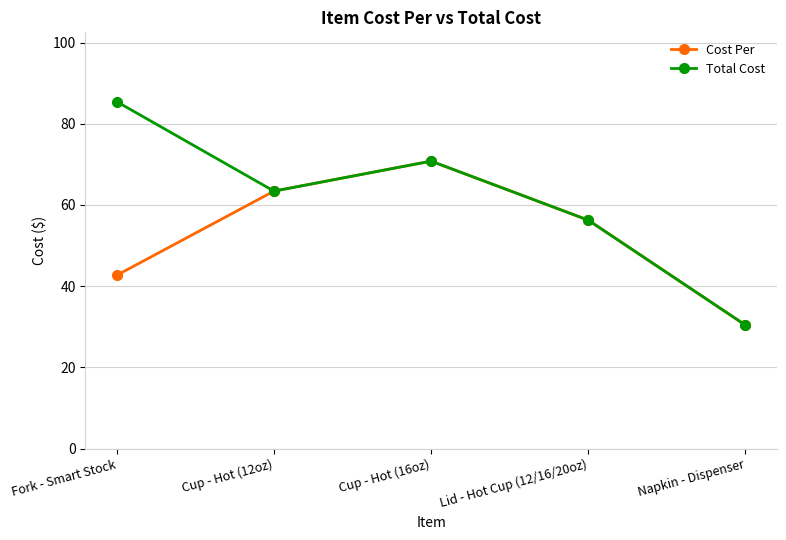

What is the lowest value of the Total Cost series?

30.4